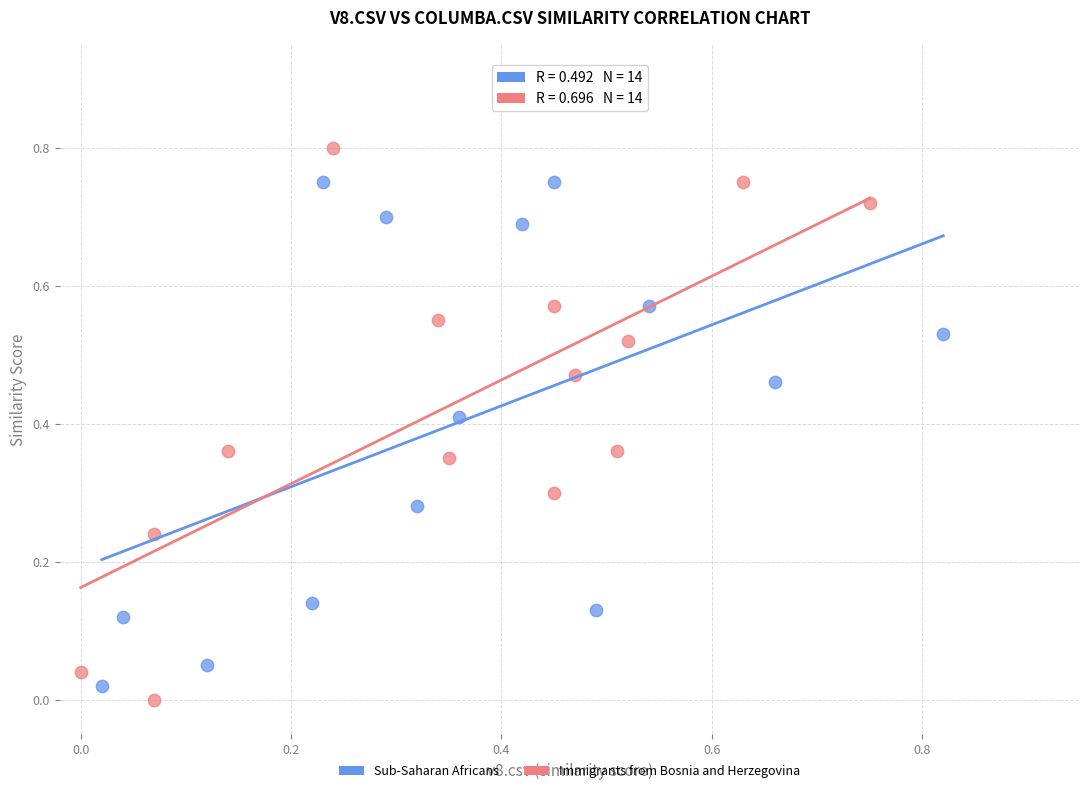

Which series reaches the maximum Y coordinate?

Immigrants from Bosnia and Herzegovina